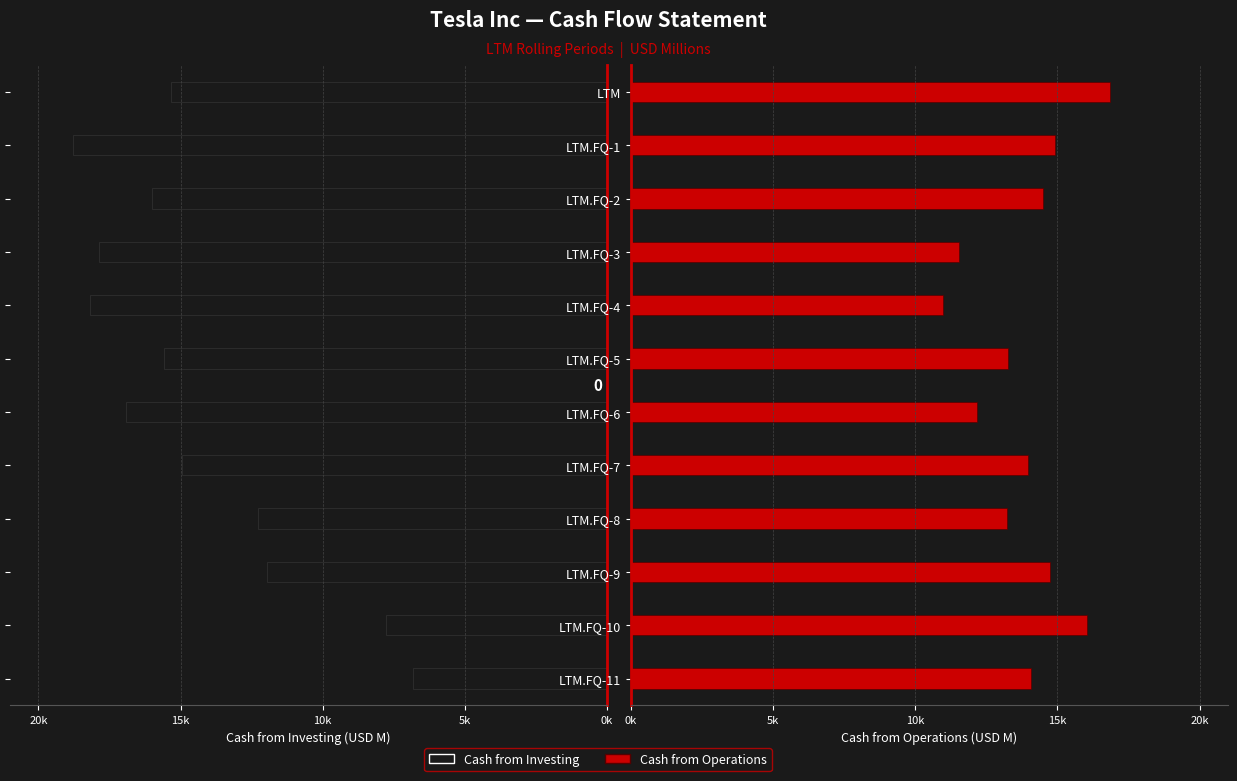

List the series in order of their overall mean, lowest first.

Cash from Operations, Cash from Investing